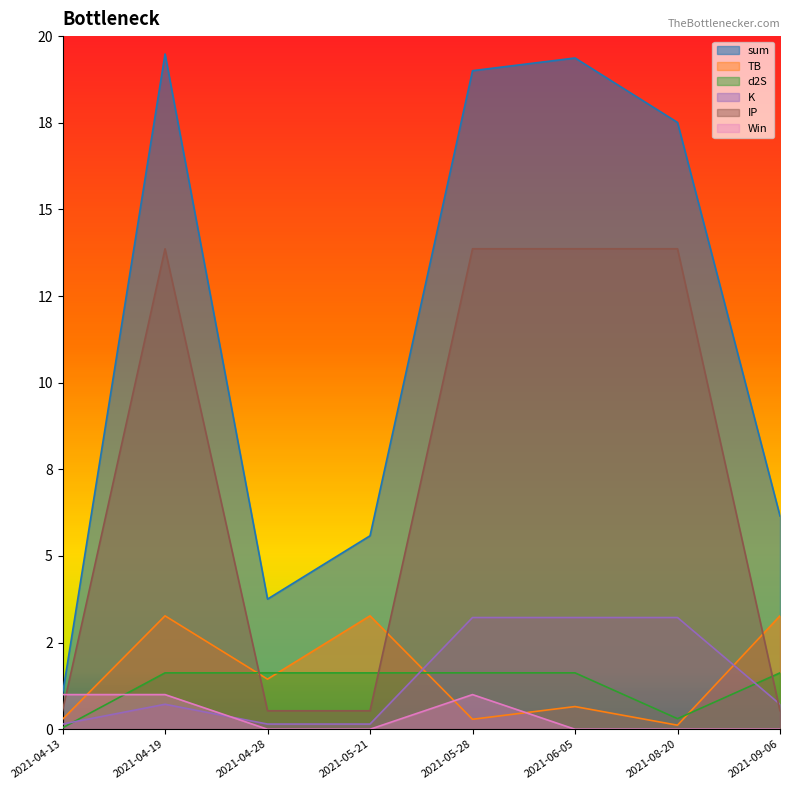

How many d2S values are between 1 and 2?

6